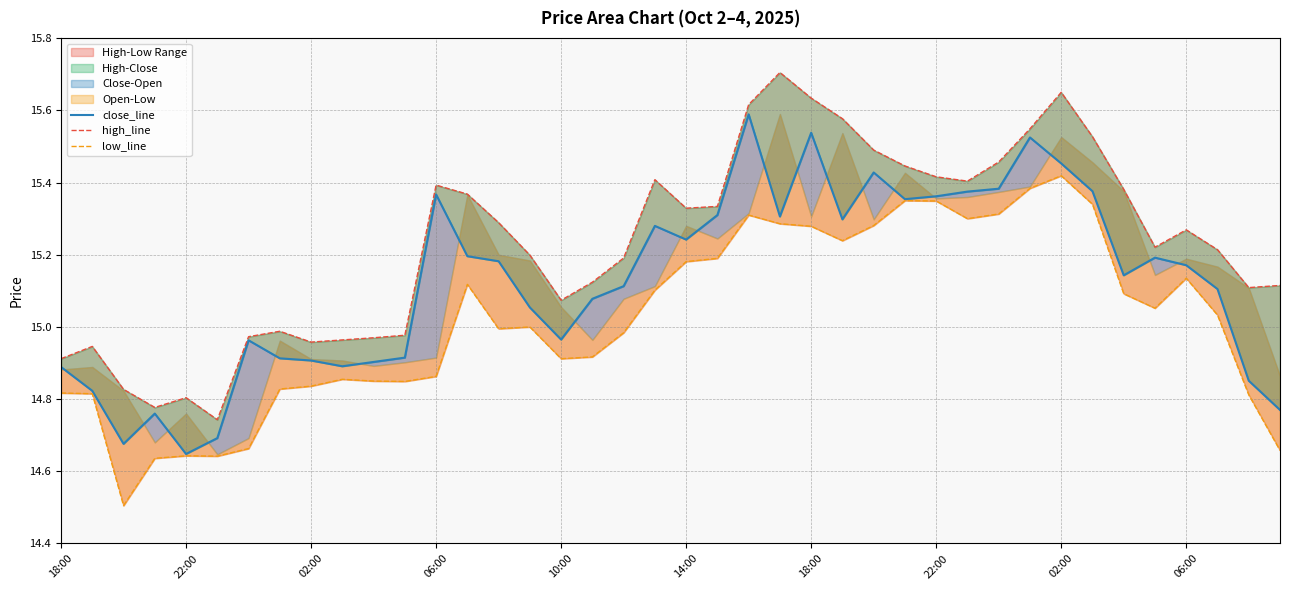

What is the total value across all series at 25?

46.1